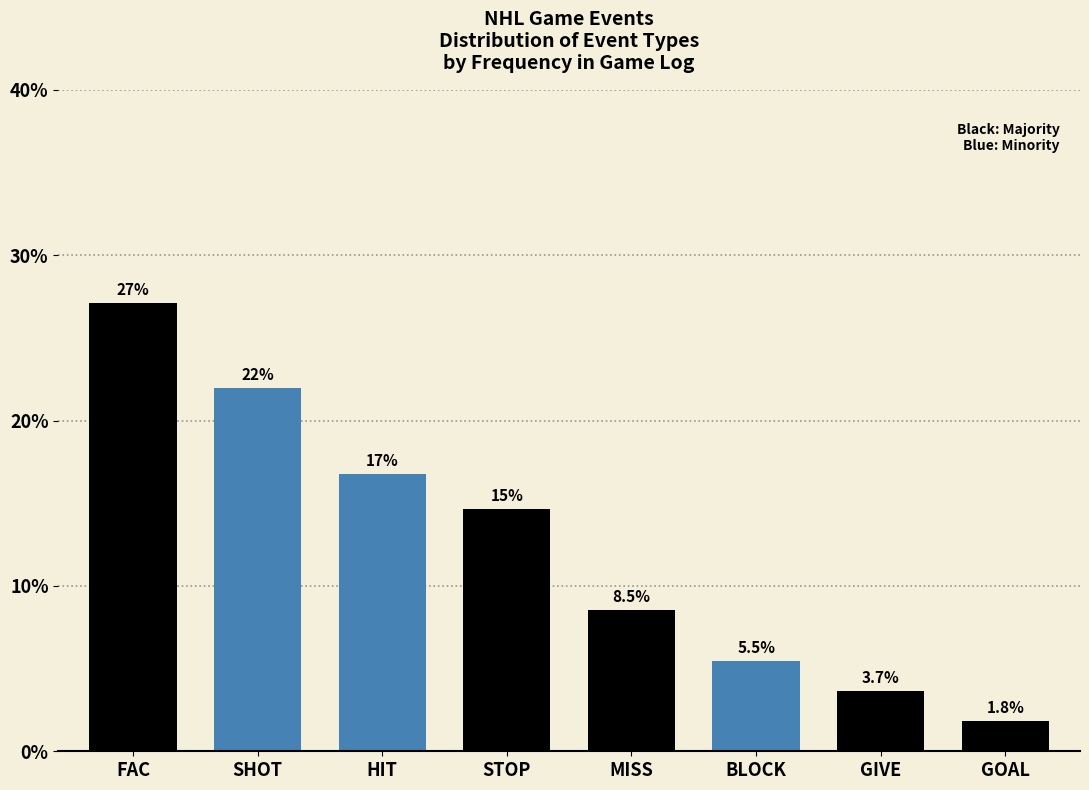

Reading left to right, extract all data points from this chart.

27.1	22.0	16.8	14.6	8.5	5.5	3.7	1.8